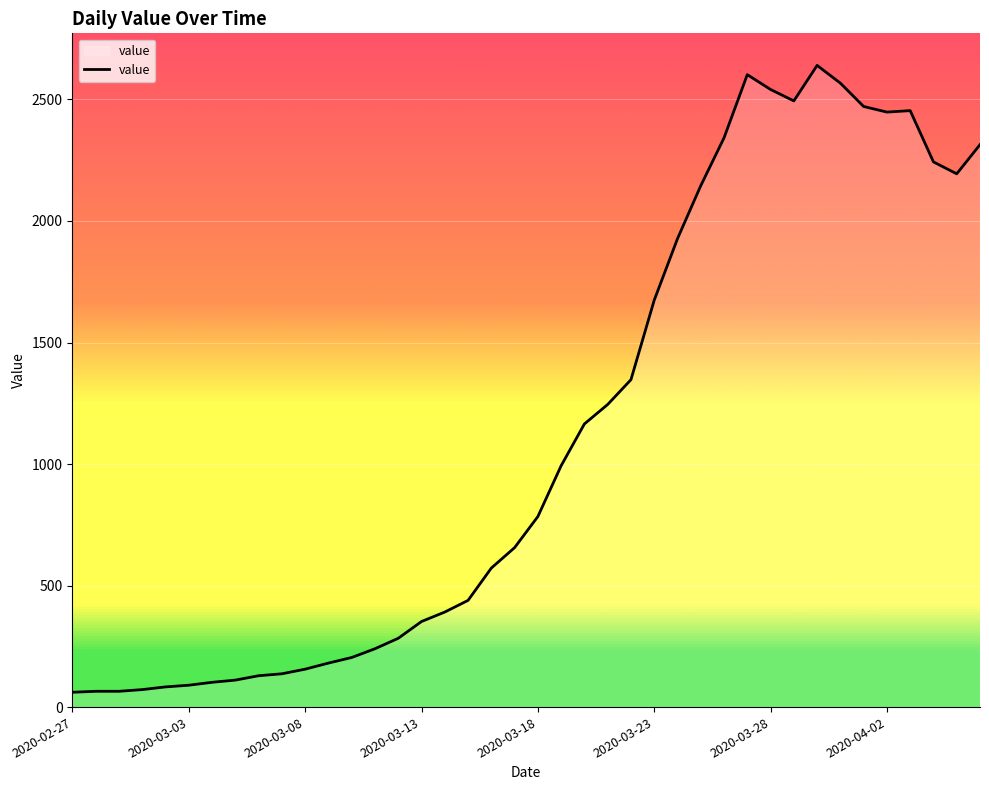

What is the greatest value displayed?

2640